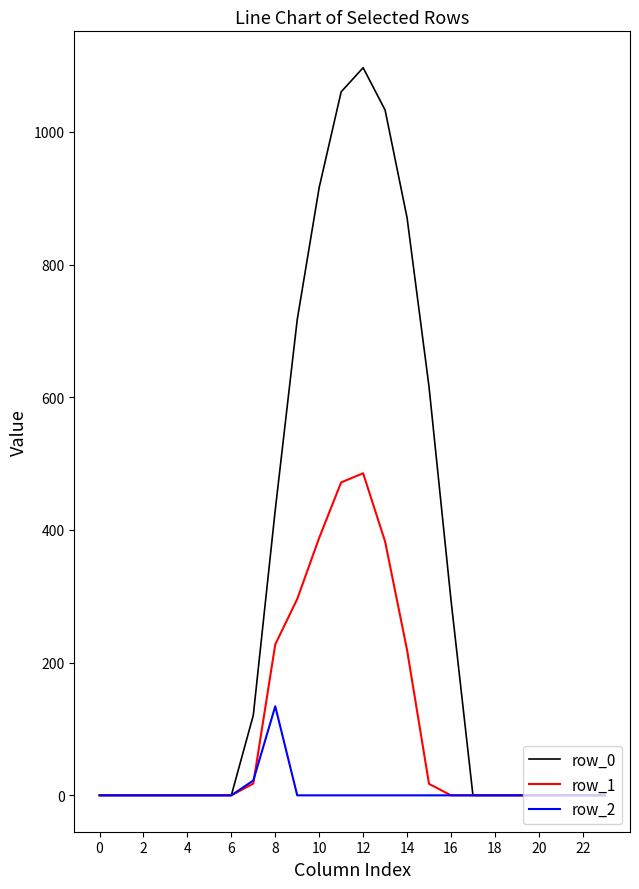

What is the maximum value for row_2?

134.2